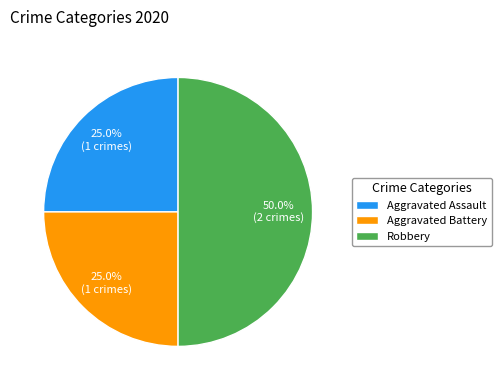

To the nearest percent, what portion does Aggravated Assault represent?

25%